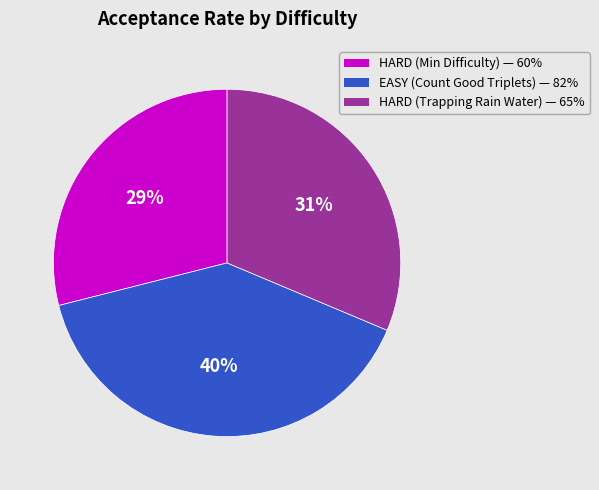

To the nearest percent, what is the difference between the largest and smallest slice percentages?

11%